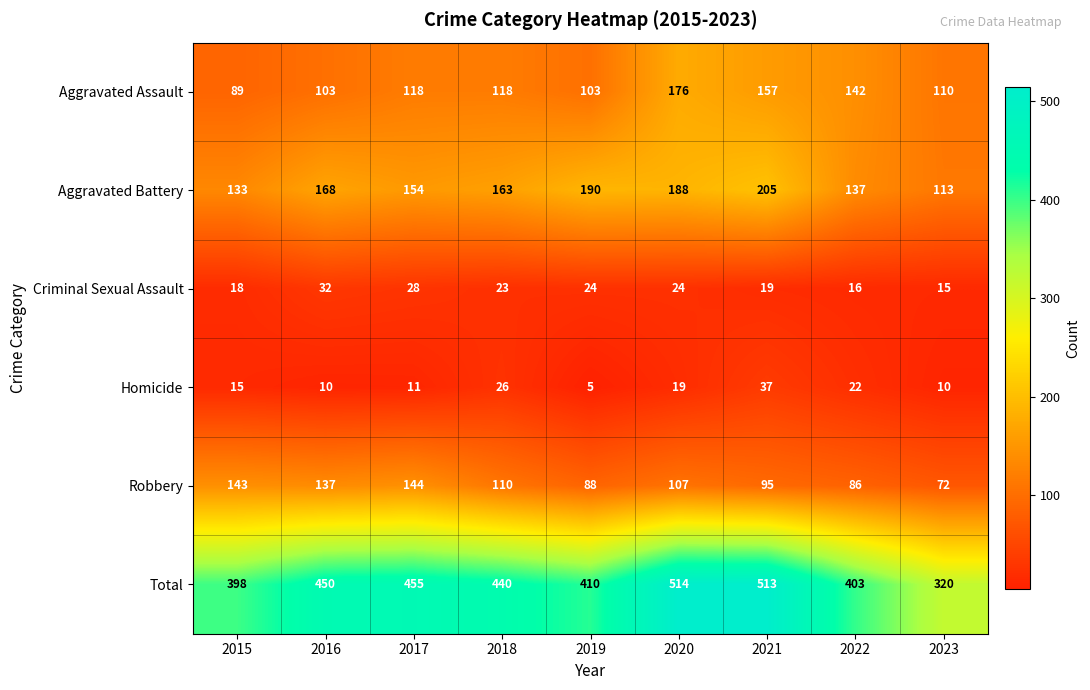

Between 2015 and 2018, which series saw the biggest shift?

Total